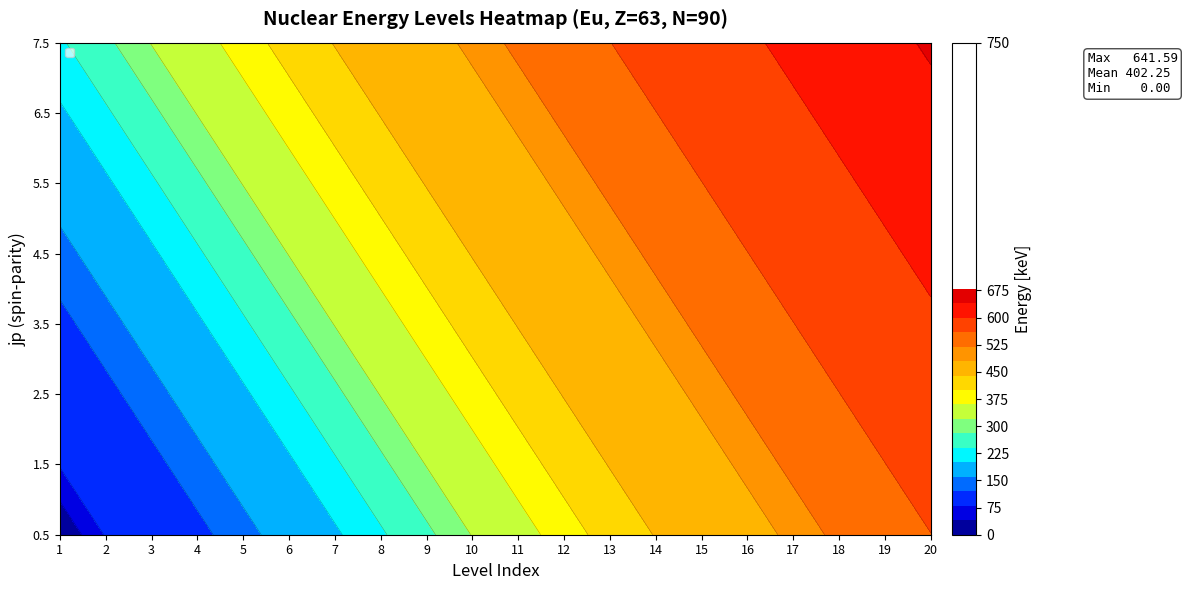

Rank the categories by 3.5 value from lowest to highest.

0, 1, 2, 3, 4, 5, 6, 7, 8, 9, 10, 11, 12, 13, 14, 15, 16, 17, 18, 19